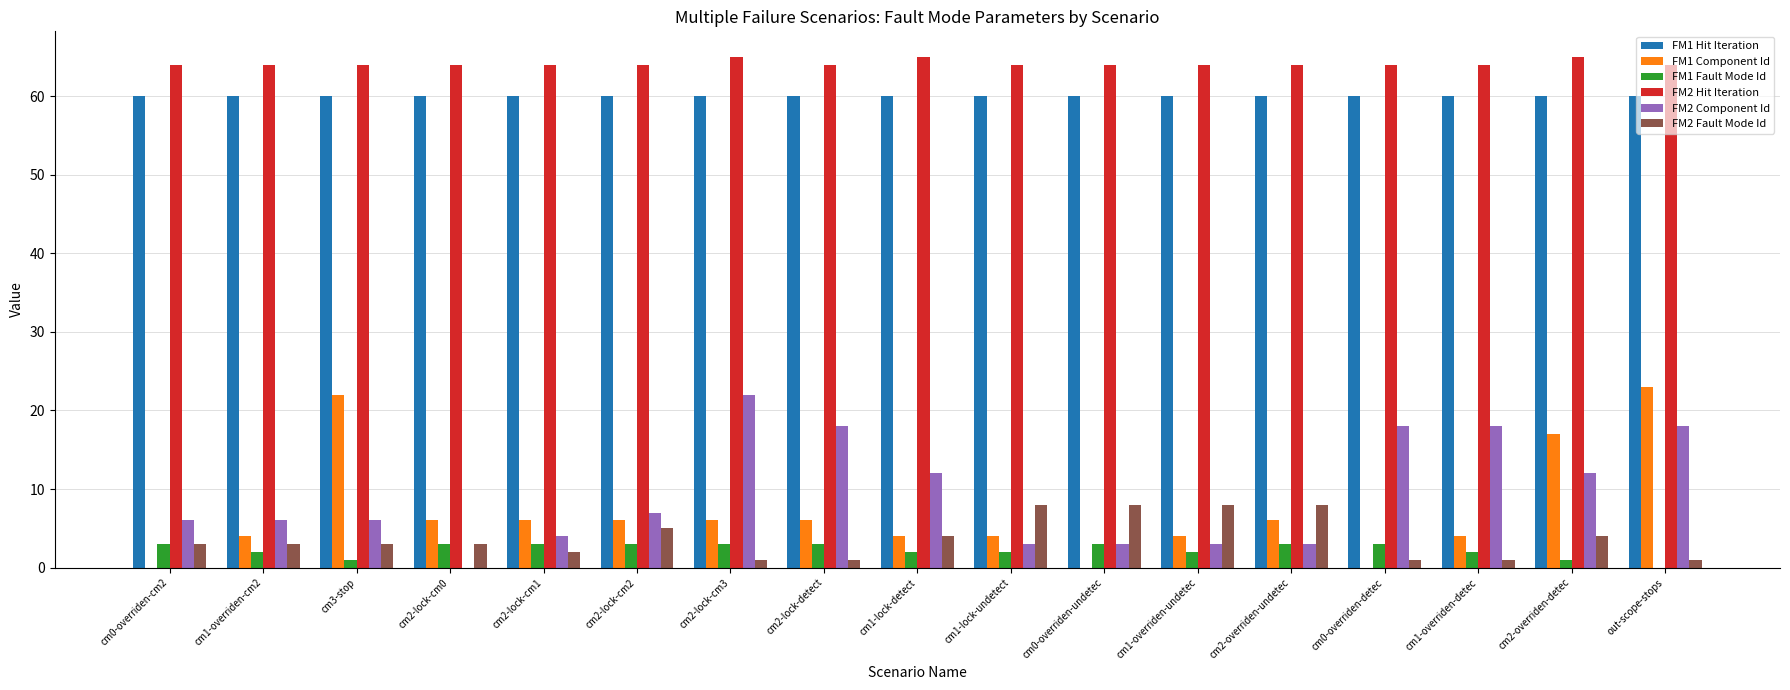

Reading left to right, list all the values displayed in this chart.

FM1 Hit Iteration: cm0-overriden-cm2=60	cm1-overriden-cm2=60	cm3-stop=60	cm2-lock-cm0=60	cm2-lock-cm1=60	cm2-lock-cm2=60	cm2-lock-cm3=60	cm2-lock-detect=60	cm1-lock-detect=60	cm1-lock-undetect=60	cm0-overriden-undetec=60	cm1-overriden-undetec=60	cm2-overriden-undetec=60	cm0-overriden-detec=60	cm1-overriden-detec=60	cm2-overriden-detec=60	out-scope-stops=60
FM1 Component Id: cm0-overriden-cm2=0	cm1-overriden-cm2=4	cm3-stop=22	cm2-lock-cm0=6	cm2-lock-cm1=6	cm2-lock-cm2=6	cm2-lock-cm3=6	cm2-lock-detect=6	cm1-lock-detect=4	cm1-lock-undetect=4	cm0-overriden-undetec=0	cm1-overriden-undetec=4	cm2-overriden-undetec=6	cm0-overriden-detec=0	cm1-overriden-detec=4	cm2-overriden-detec=17	out-scope-stops=23
FM1 Fault Mode Id: cm0-overriden-cm2=3	cm1-overriden-cm2=2	cm3-stop=1	cm2-lock-cm0=3	cm2-lock-cm1=3	cm2-lock-cm2=3	cm2-lock-cm3=3	cm2-lock-detect=3	cm1-lock-detect=2	cm1-lock-undetect=2	cm0-overriden-undetec=3	cm1-overriden-undetec=2	cm2-overriden-undetec=3	cm0-overriden-detec=3	cm1-overriden-detec=2	cm2-overriden-detec=1	out-scope-stops=0
FM2 Hit Iteration: cm0-overriden-cm2=64	cm1-overriden-cm2=64	cm3-stop=64	cm2-lock-cm0=64	cm2-lock-cm1=64	cm2-lock-cm2=64	cm2-lock-cm3=65	cm2-lock-detect=64	cm1-lock-detect=65	cm1-lock-undetect=64	cm0-overriden-undetec=64	cm1-overriden-undetec=64	cm2-overriden-undetec=64	cm0-overriden-detec=64	cm1-overriden-detec=64	cm2-overriden-detec=65	out-scope-stops=64
FM2 Component Id: cm0-overriden-cm2=6	cm1-overriden-cm2=6	cm3-stop=6	cm2-lock-cm0=0	cm2-lock-cm1=4	cm2-lock-cm2=7	cm2-lock-cm3=22	cm2-lock-detect=18	cm1-lock-detect=12	cm1-lock-undetect=3	cm0-overriden-undetec=3	cm1-overriden-undetec=3	cm2-overriden-undetec=3	cm0-overriden-detec=18	cm1-overriden-detec=18	cm2-overriden-detec=12	out-scope-stops=18
FM2 Fault Mode Id: cm0-overriden-cm2=3	cm1-overriden-cm2=3	cm3-stop=3	cm2-lock-cm0=3	cm2-lock-cm1=2	cm2-lock-cm2=5	cm2-lock-cm3=1	cm2-lock-detect=1	cm1-lock-detect=4	cm1-lock-undetect=8	cm0-overriden-undetec=8	cm1-overriden-undetec=8	cm2-overriden-undetec=8	cm0-overriden-detec=1	cm1-overriden-detec=1	cm2-overriden-detec=4	out-scope-stops=1